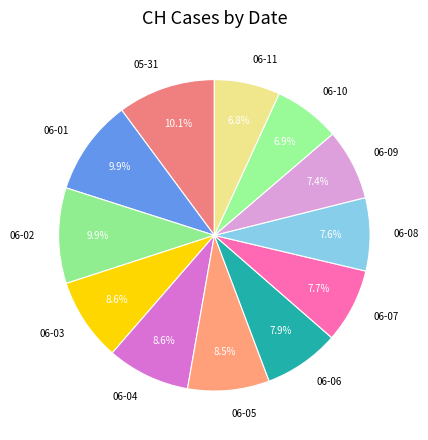

How many segments does this pie chart have?

12